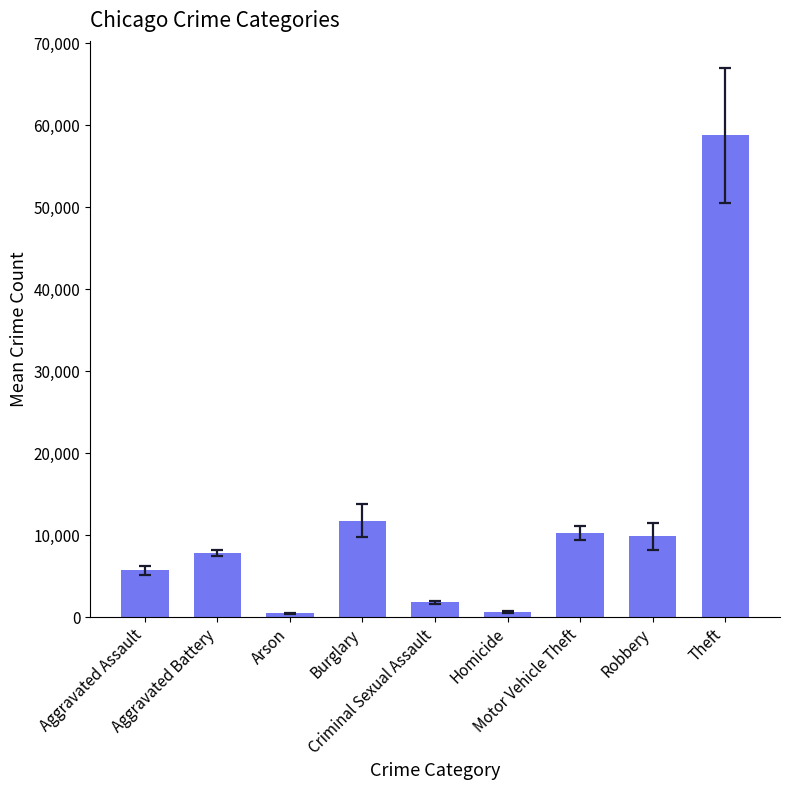

Are the bars grouped side by side (vs. stacked)?

No